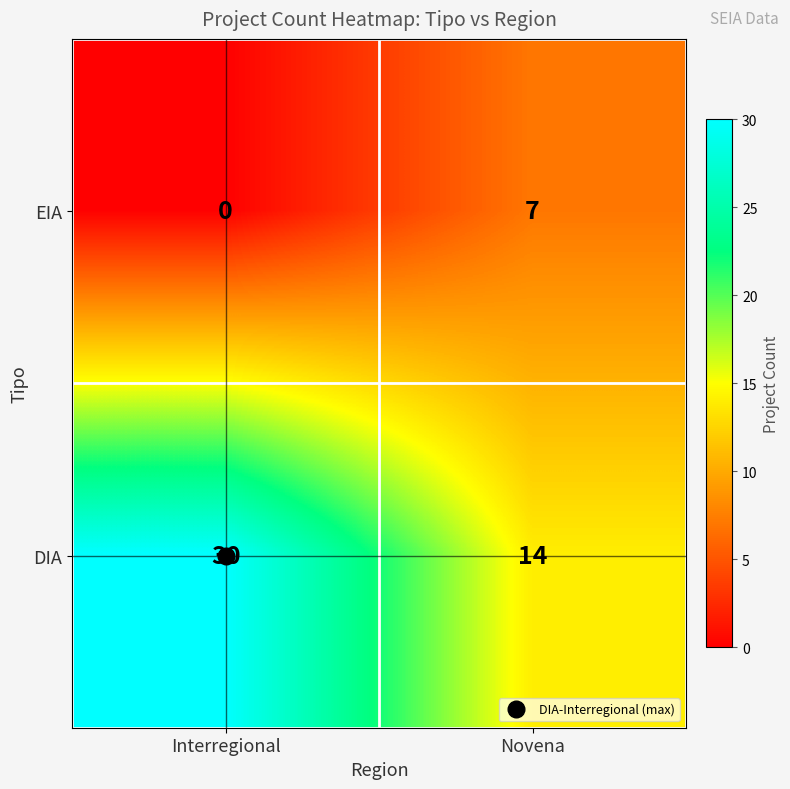

The value of EIA at Novena is 4. True or false?

False